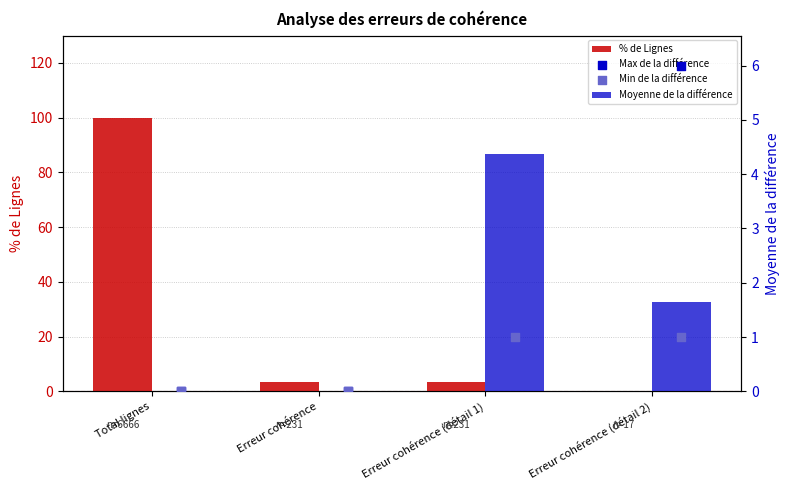

What is the total value across all series at Erreur cohérence (détail 2)?

8.9